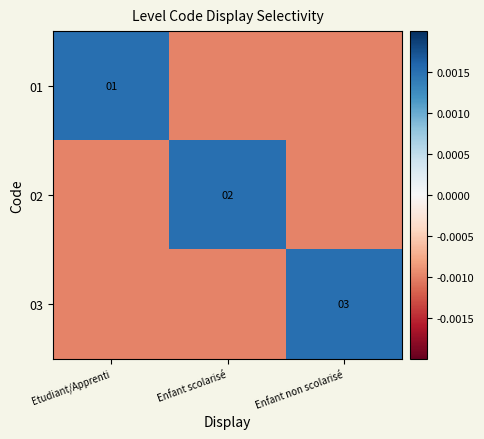

Which label corresponds to the smallest value in the chart?

Enfant scolarisé